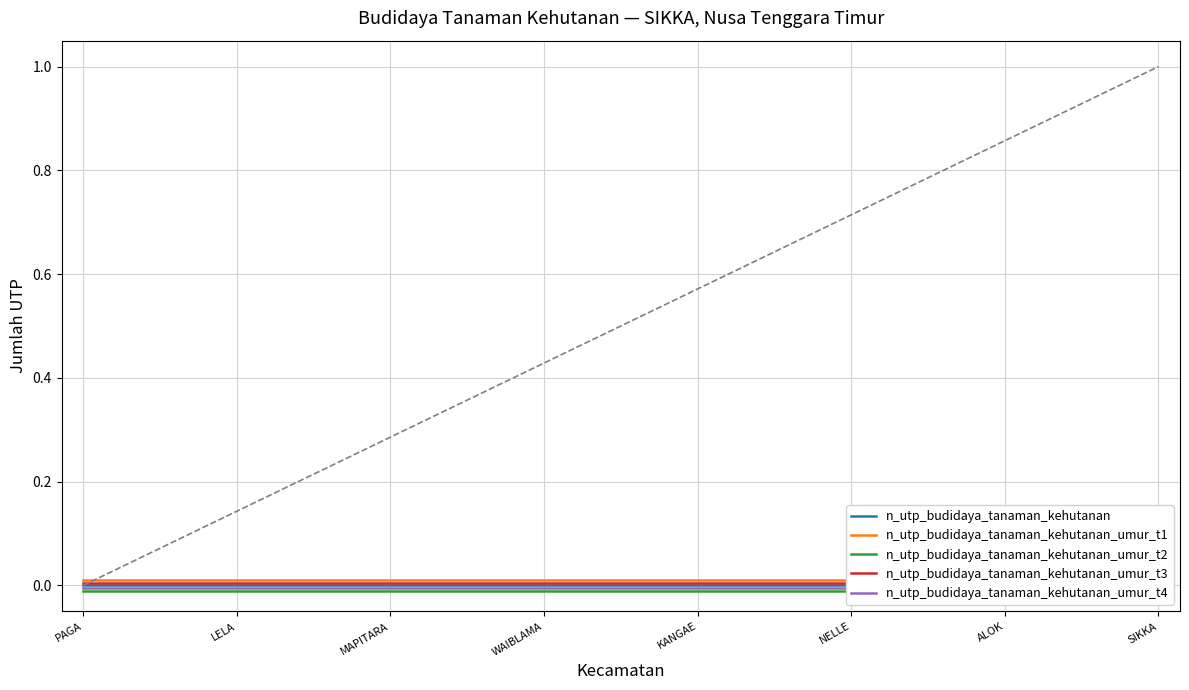

Which series has the largest total across all categories?

n_utp_budidaya_tanaman_kehutanan_umur_t1